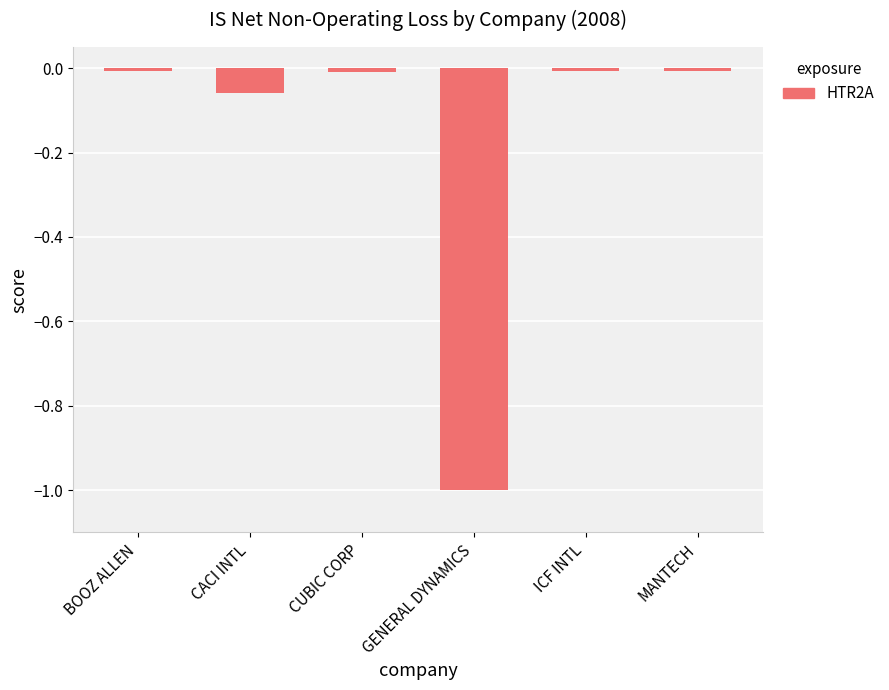

Are the bars grouped side by side (vs. stacked)?

No